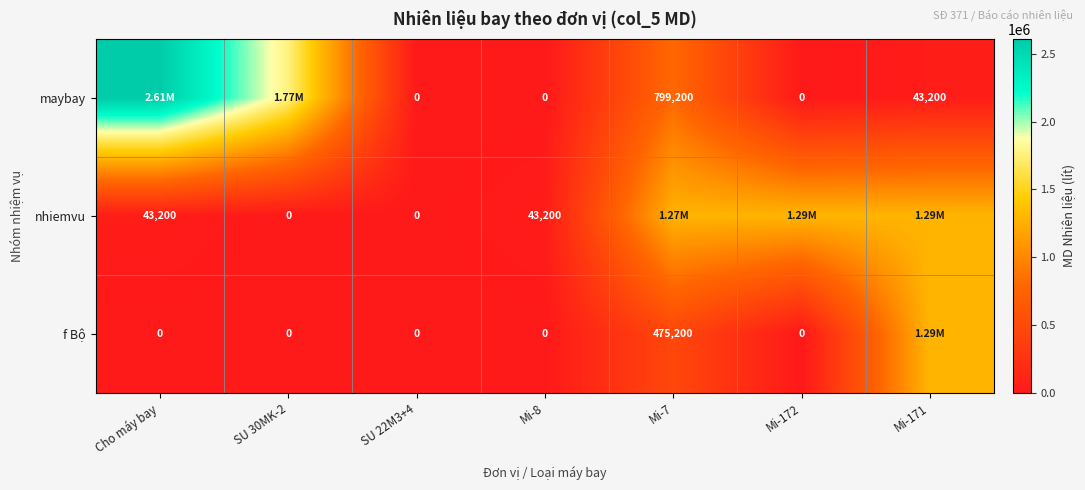

What is the difference between the highest and lowest values at Mi-8?

43200